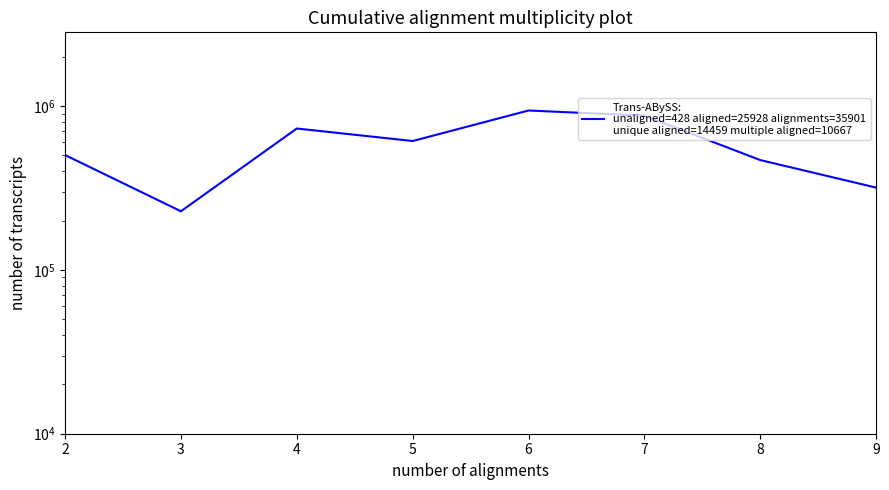

Where does the data first go above 611795?

4